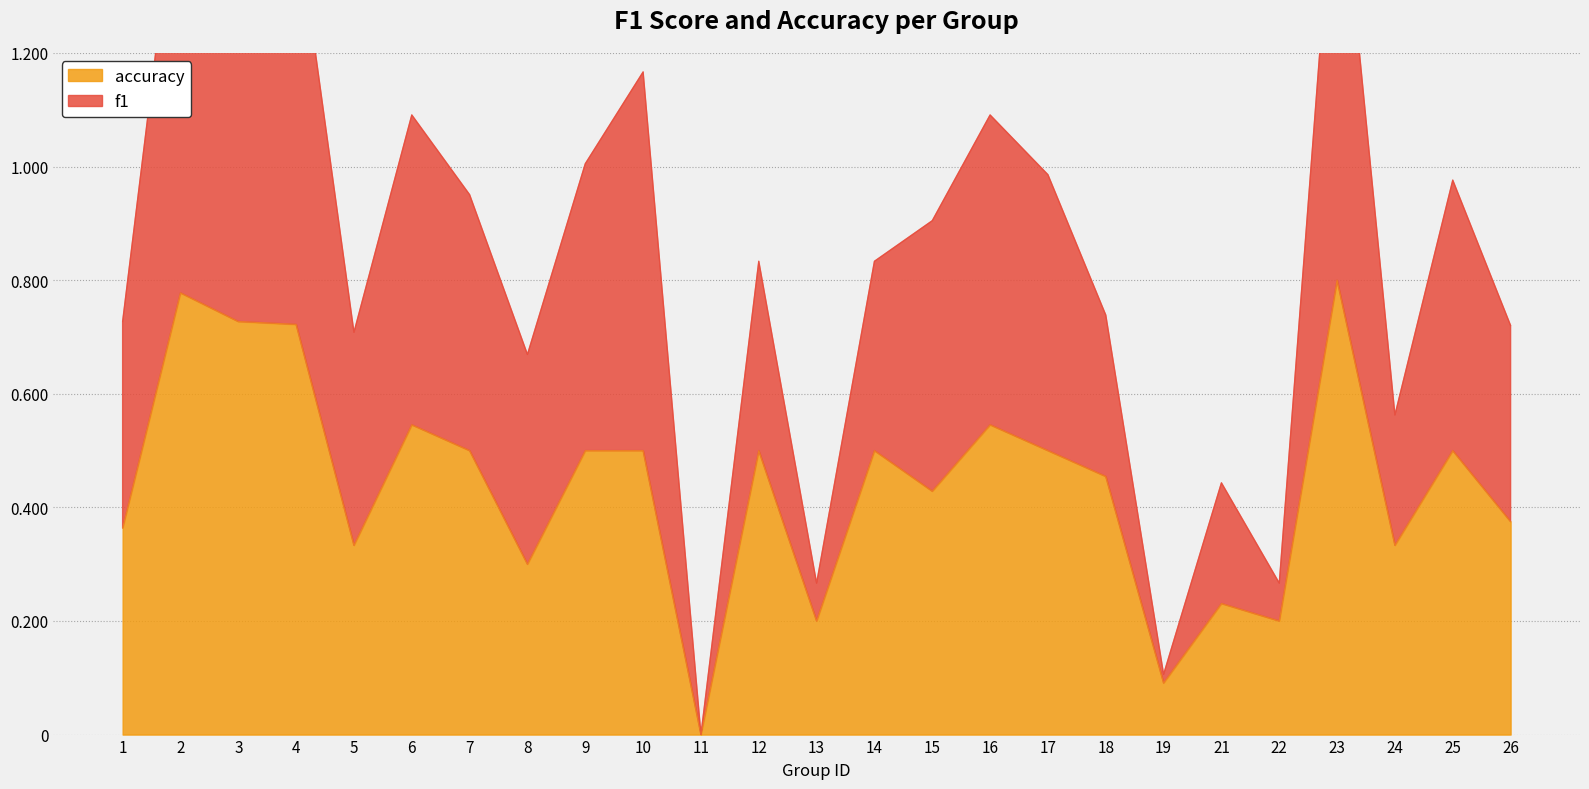

Which series has the largest range (max minus min)?

f1